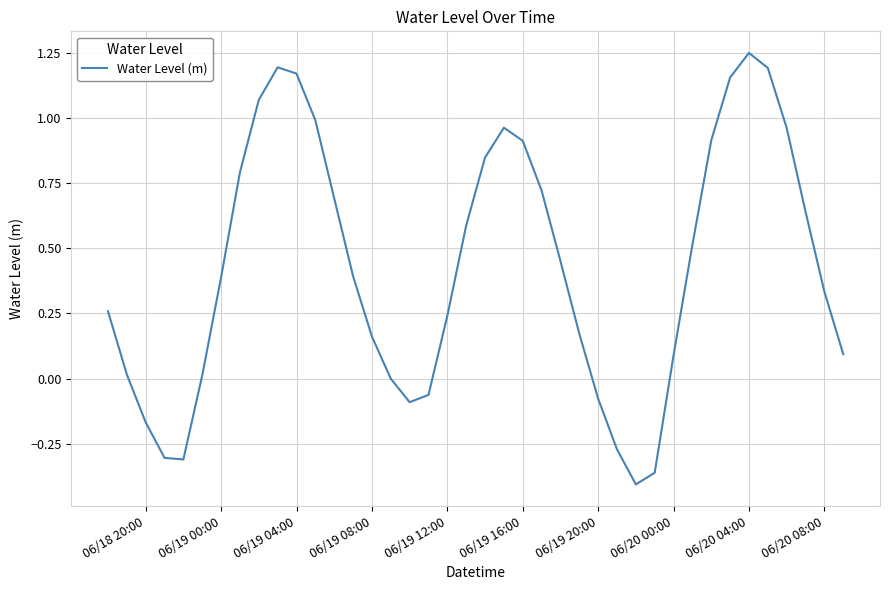

How many lines are shown in the chart?

1